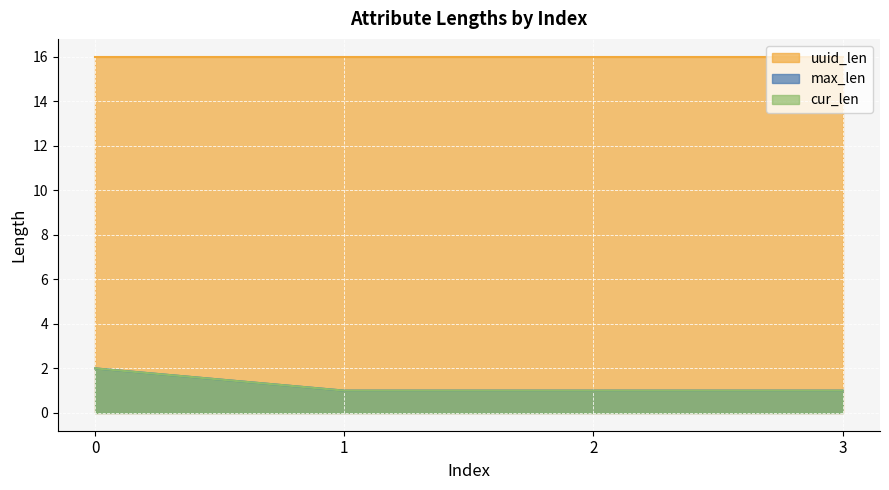

What is the sum of the max_len values at 1 and 3?

2